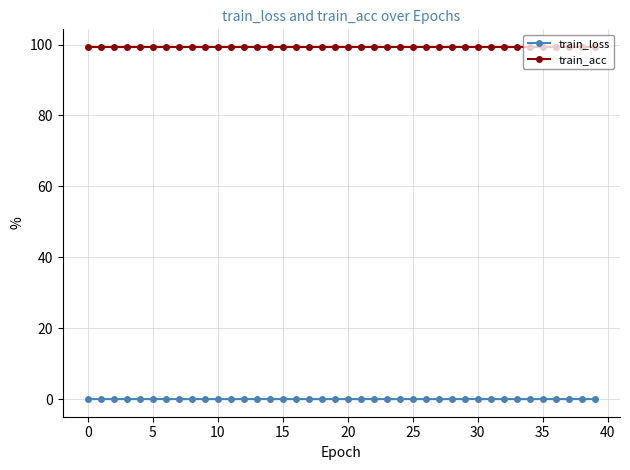

True or false: train_loss and train_acc cross at least once.

False